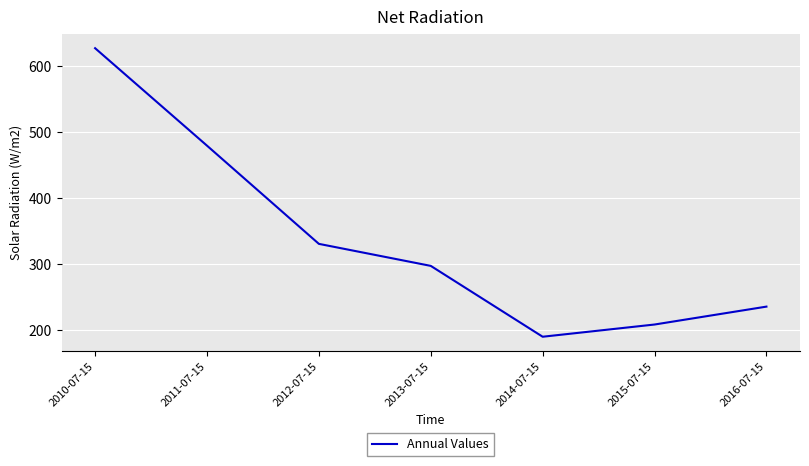

The value at 2016-07-15 is 235.0. True or false?

True